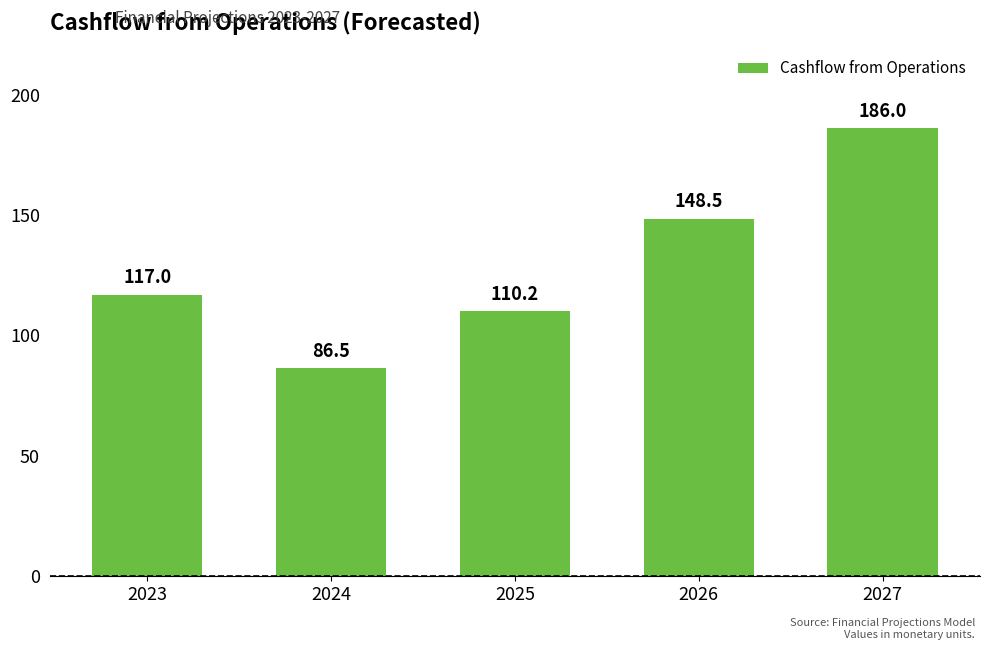

Which label corresponds to the smallest value in the chart?

2024